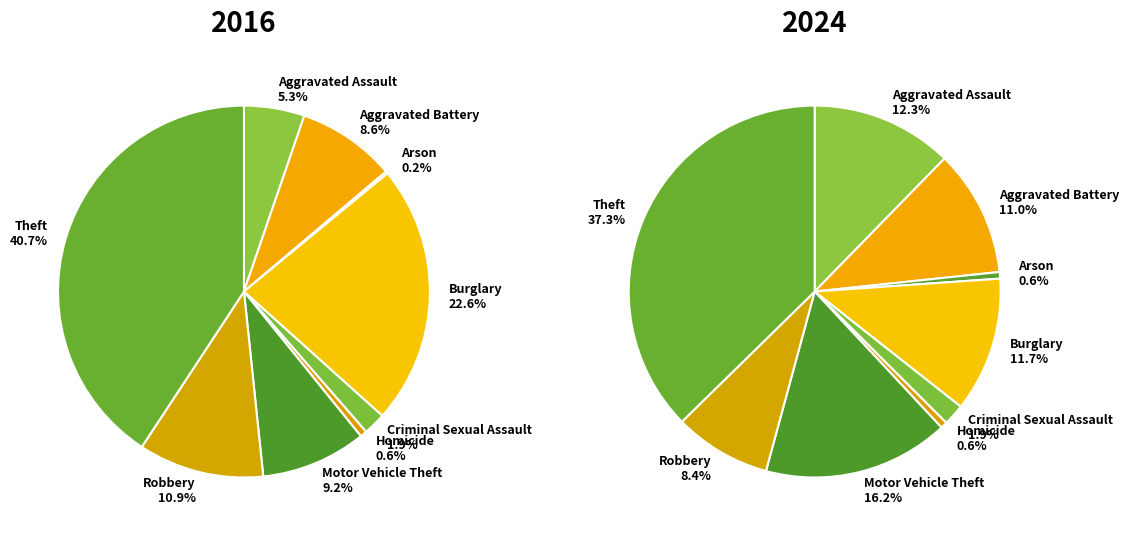

Is the sum of 7 and 2 greater than half?

No